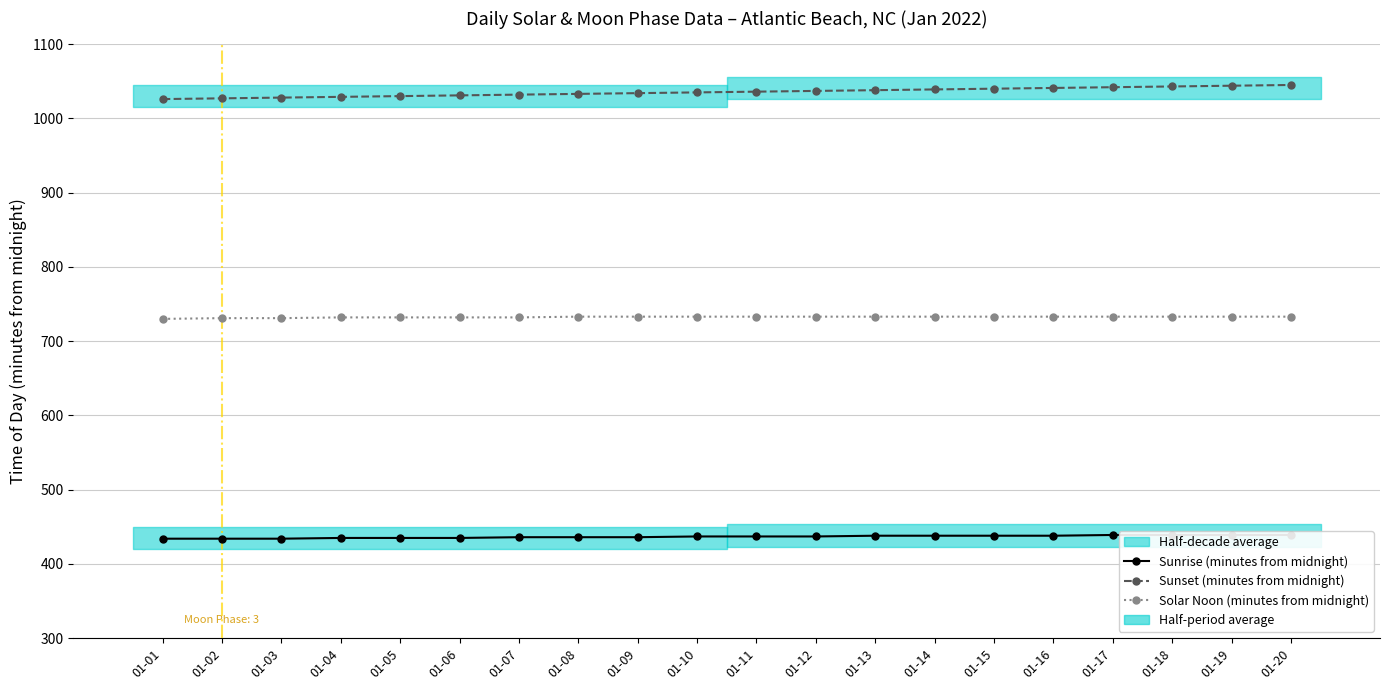

Rank the series at 01-07 from highest to lowest value.

Sunset (minutes from midnight), Solar Noon (minutes from midnight), Sunrise (minutes from midnight)